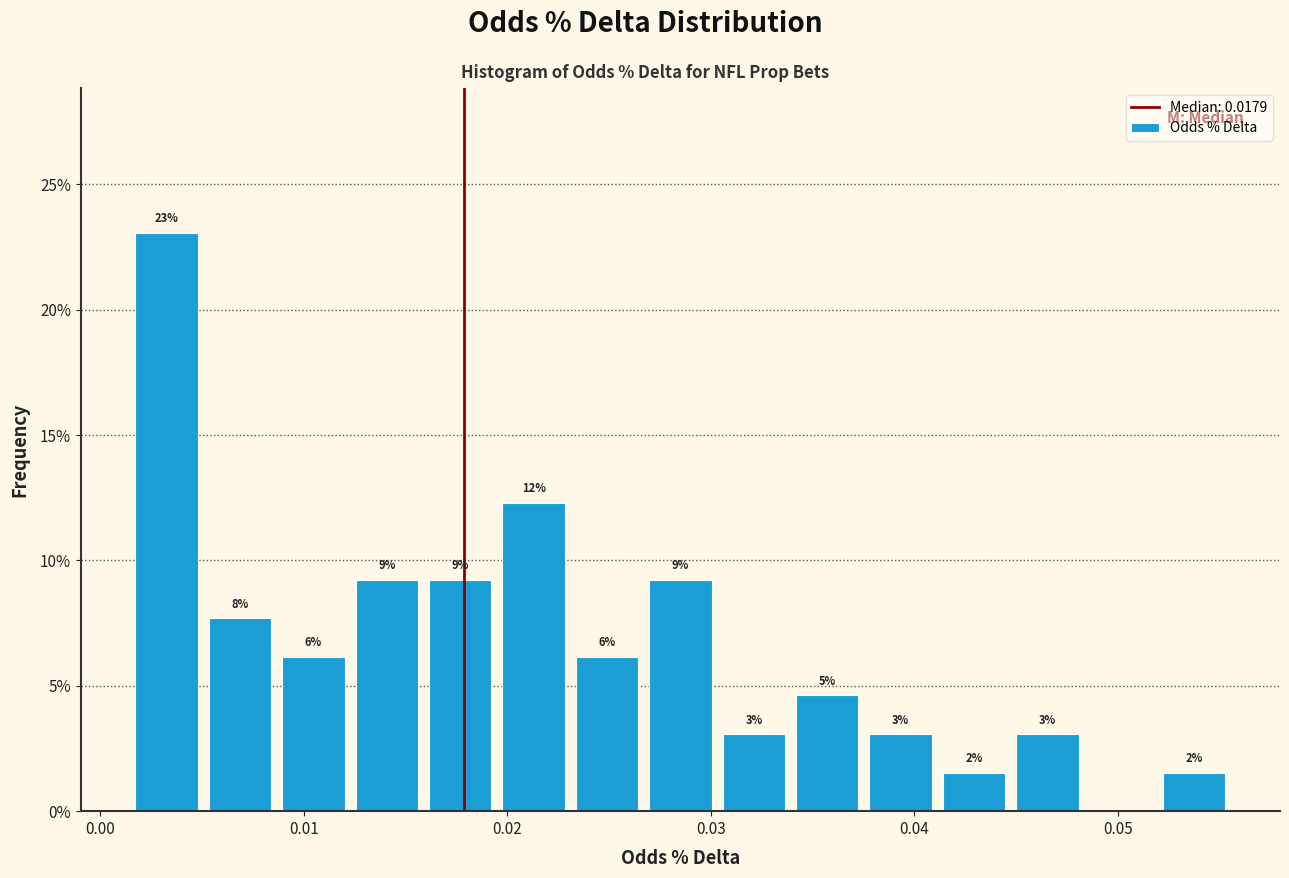

Read against the x-axis, roughly where is the centre of the tallest bar?

0.003